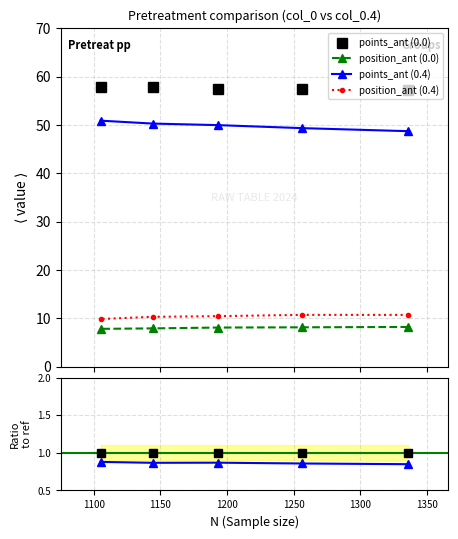

Does the chart have visible grid lines?

Yes